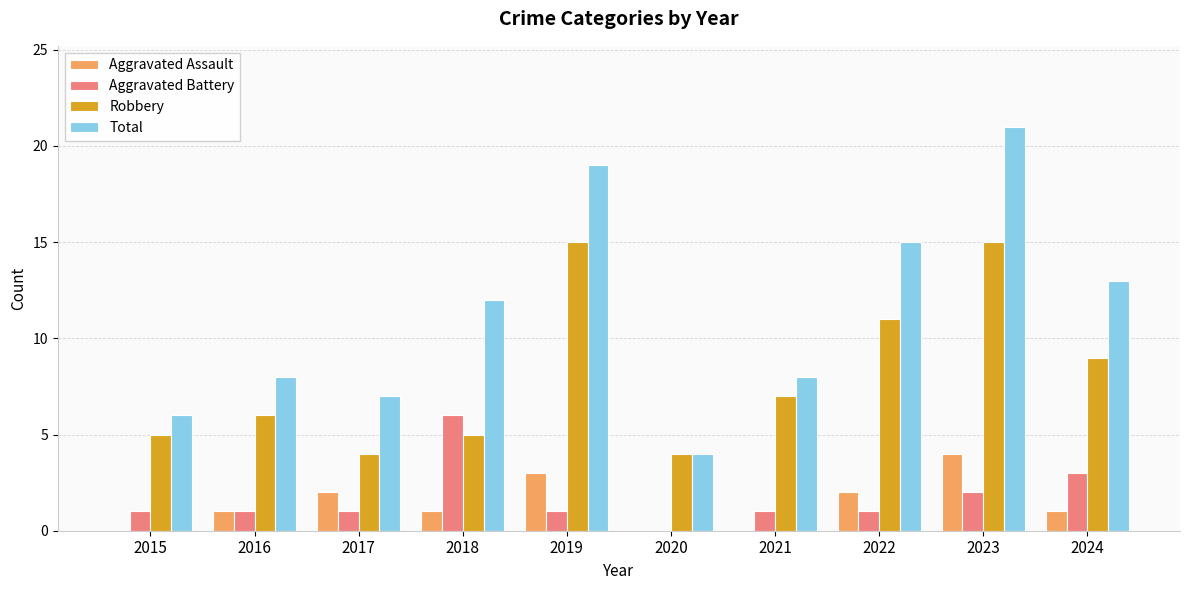

What are all the series names shown in the legend?

Aggravated Assault, Aggravated Battery, Robbery, Total